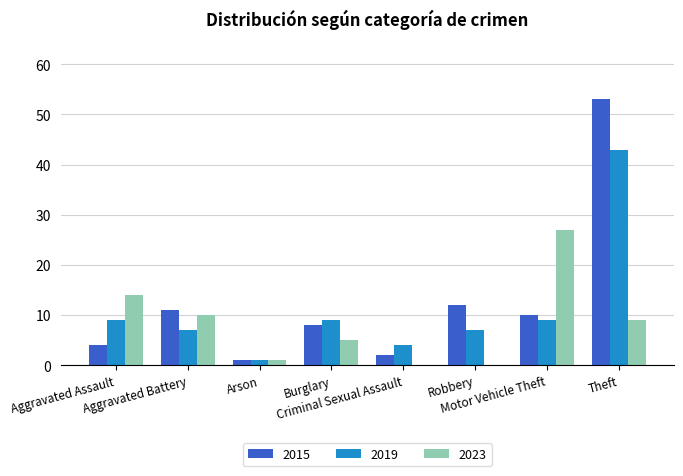

What is the average value of the 2015 series?

13